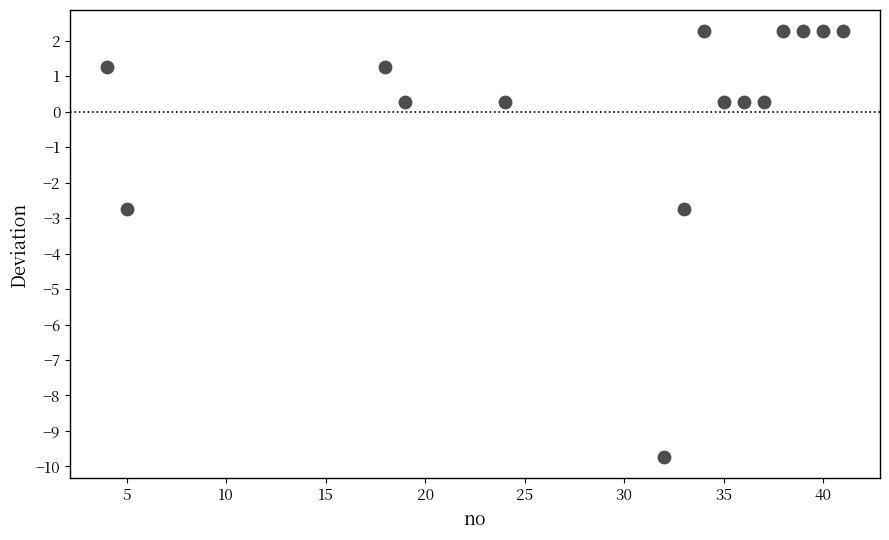

What is the range of X values (max minus min)?

37.0